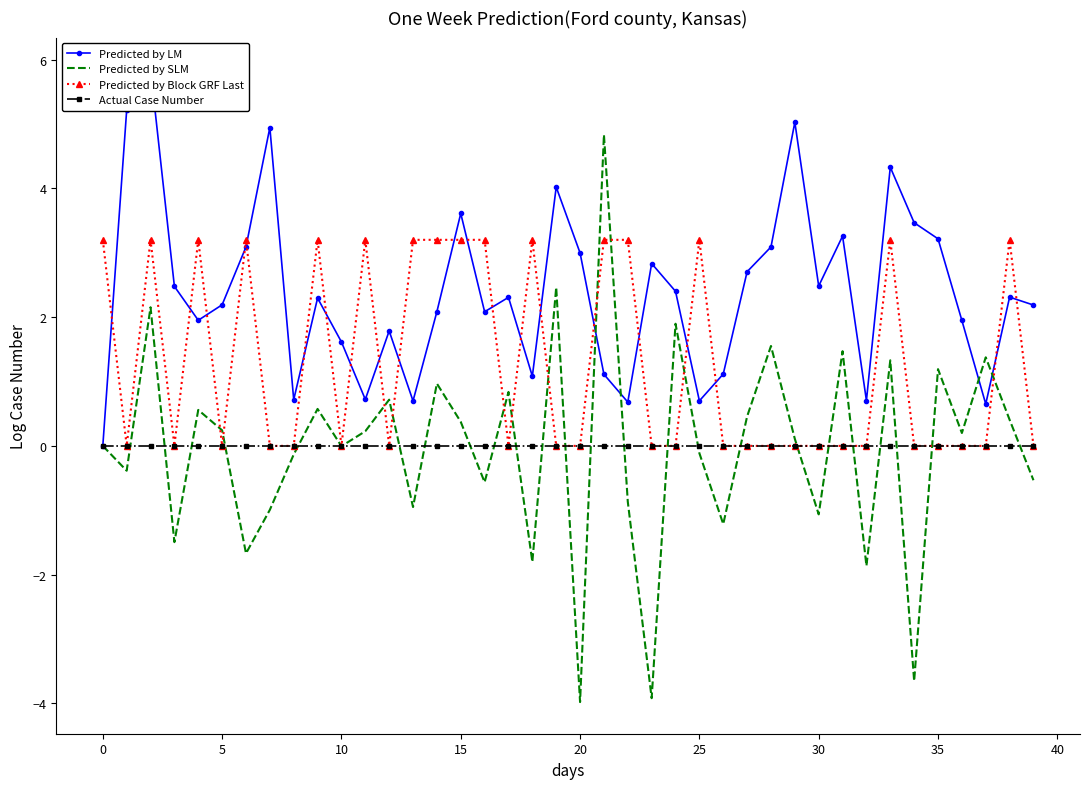

What is the minimum value for Predicted by SLM?

-4.0